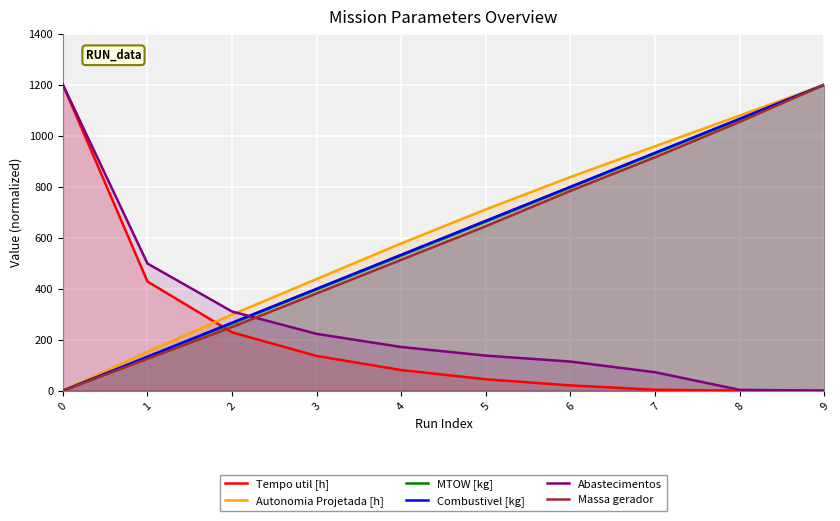

Where do Tempo util [h] and Abastecimentos first cross each other?

8 and 9